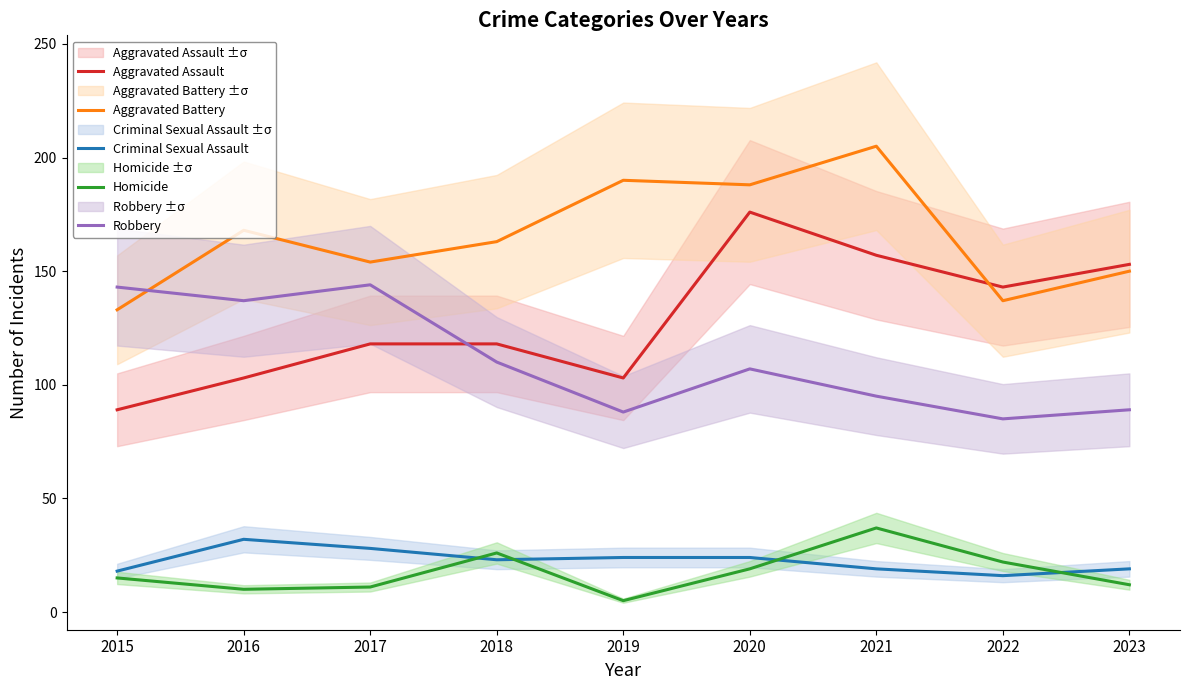

What is the difference between the maximum and minimum values in the Aggravated Assault series?

87